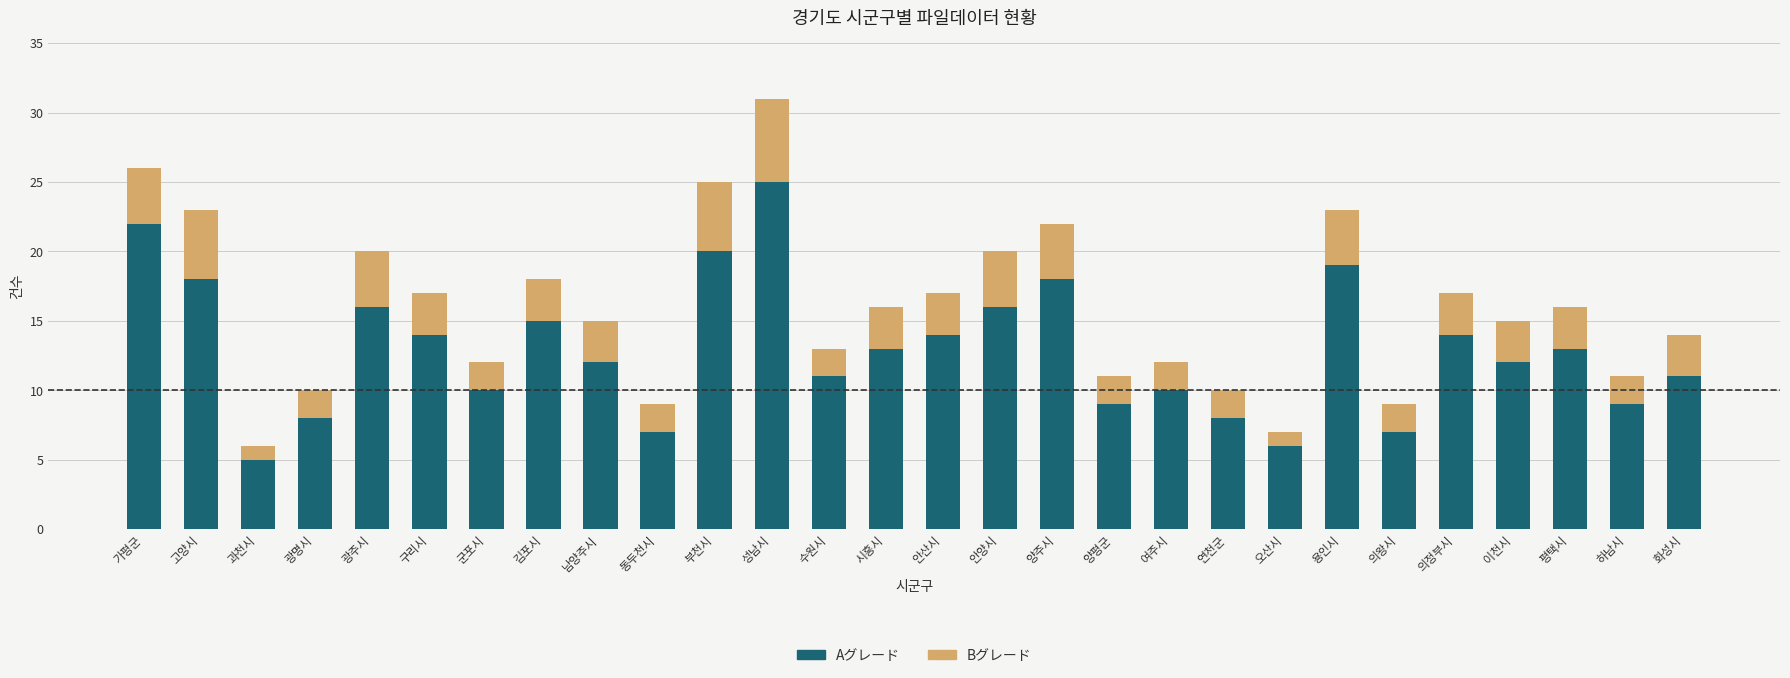

Read the Aグレード value at 양평군.

9